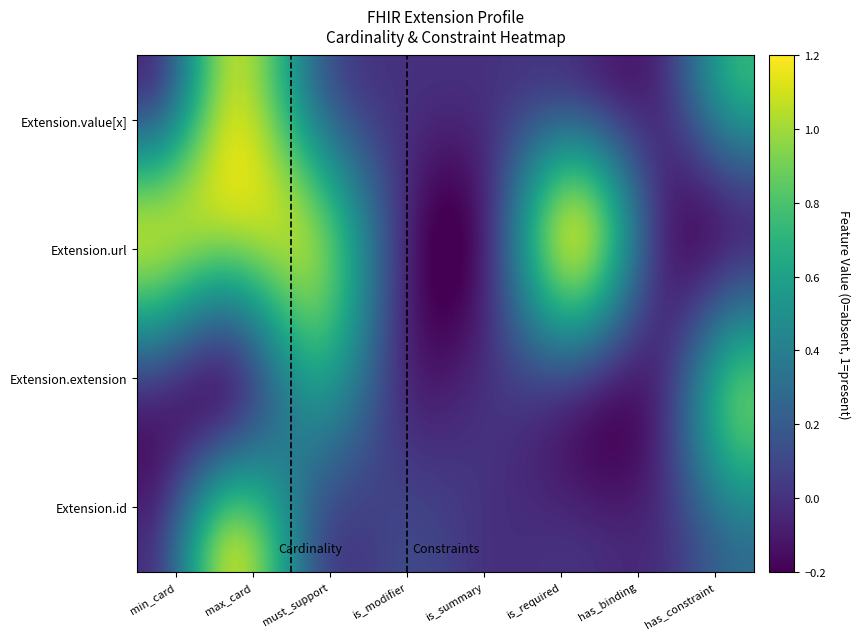

At how many categories does at least one series exceed 0?

8